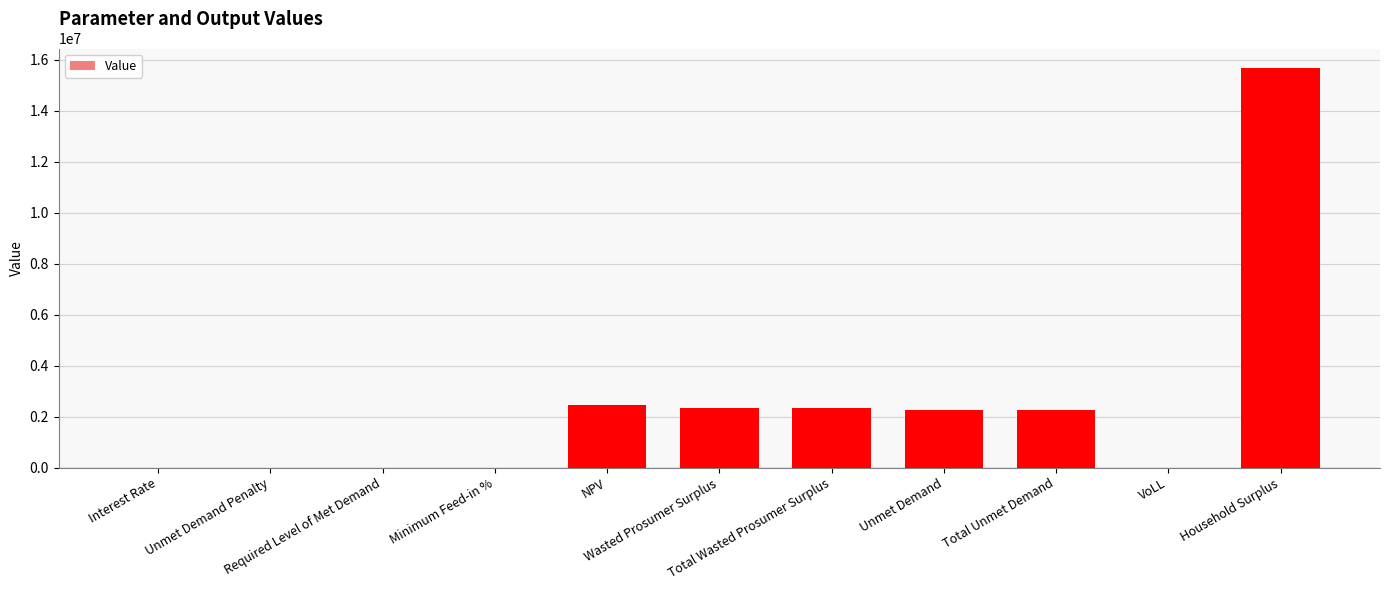

What is the greatest value displayed?

15659428.0